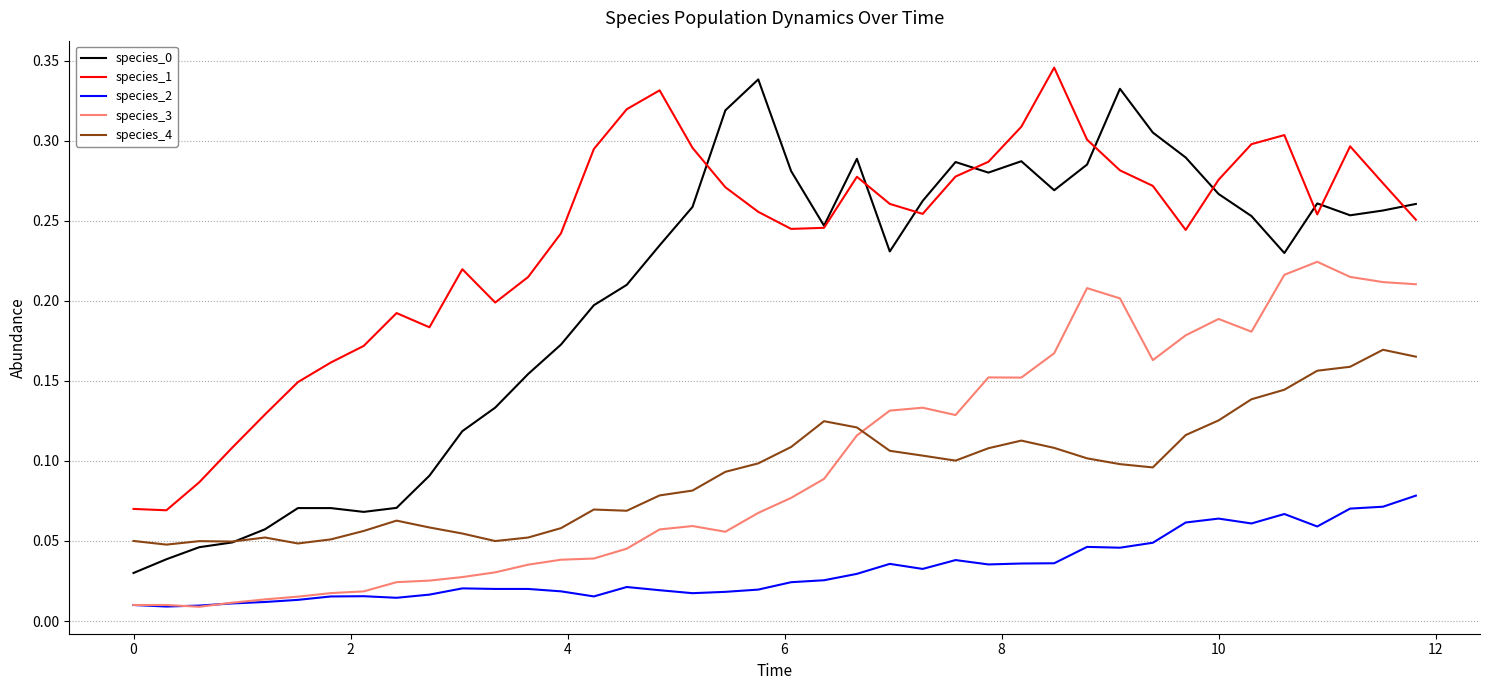

Which series has the largest total across all categories?

species_1